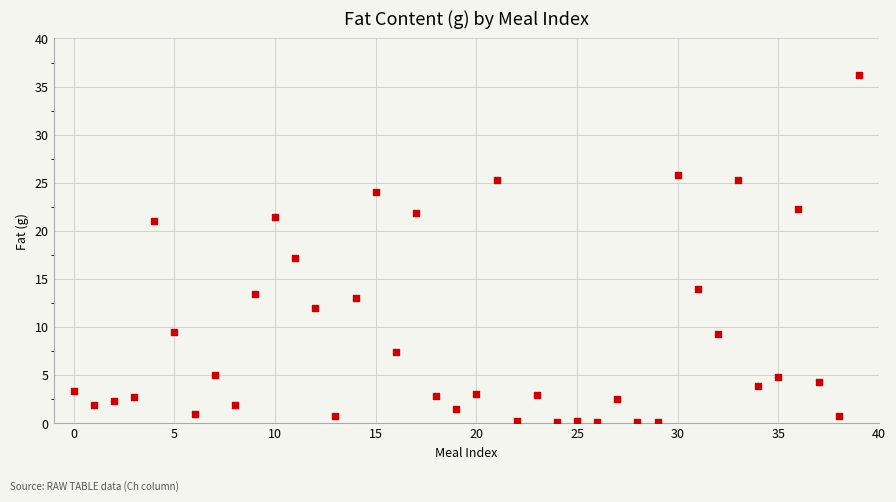

What Y value in the scatter plot is closest to 18?

17.1